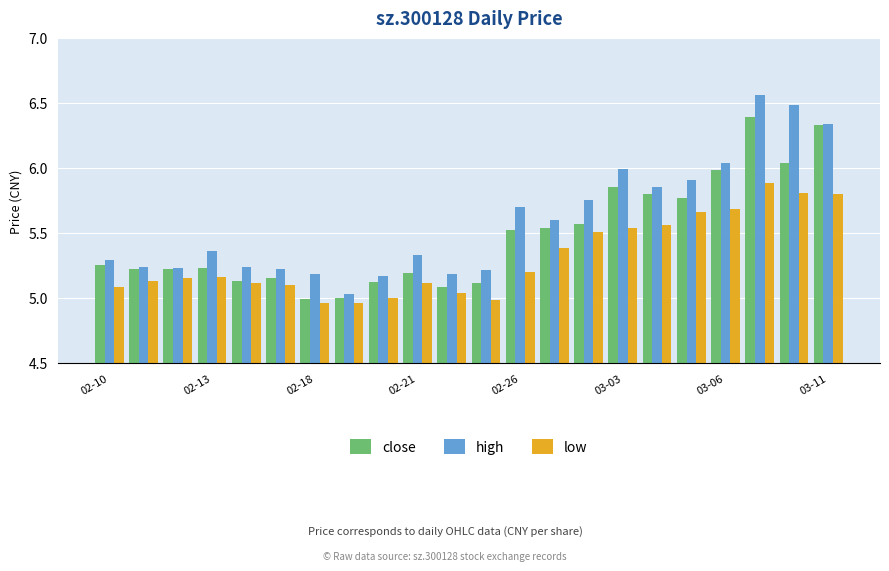

List the series in order of their peak value, lowest first.

low, close, high